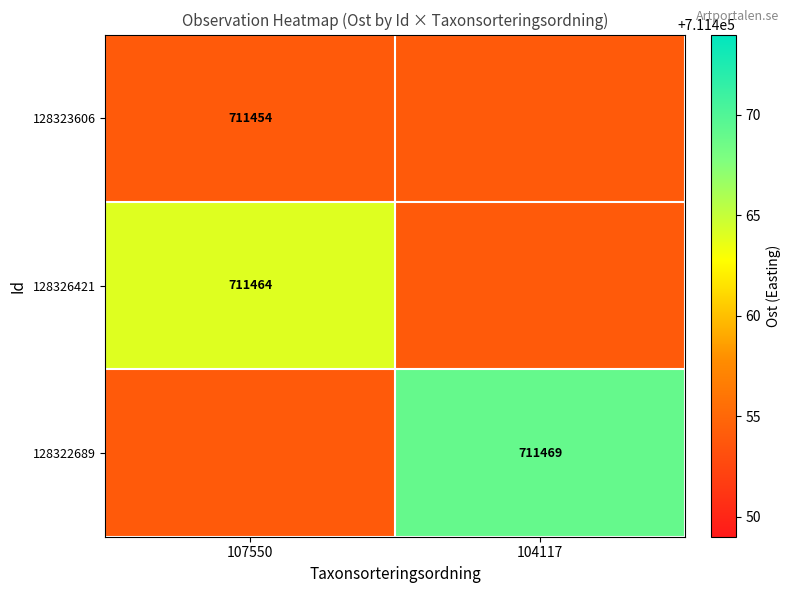

The 128322689 series shows 711469 at 104117. True or false?

True